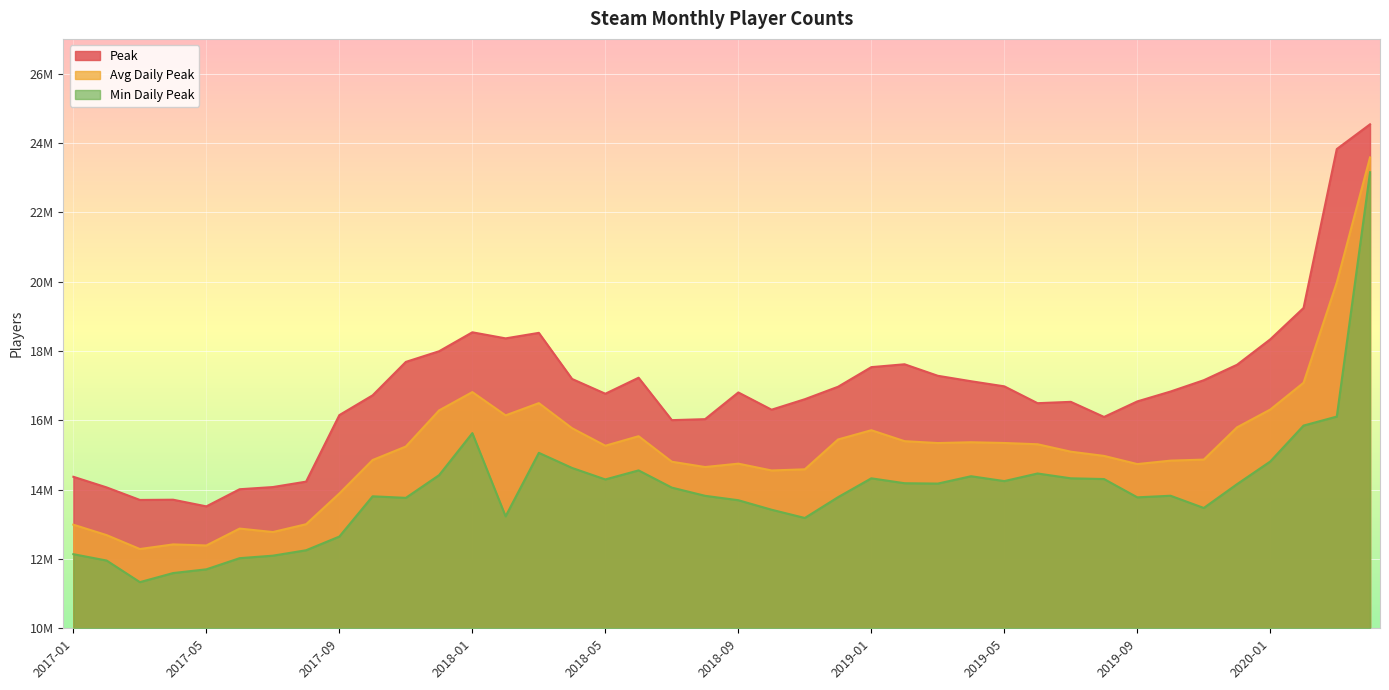

Rank the series by their maximum value, from highest to lowest.

Peak, Avg Daily Peak, Min Daily Peak